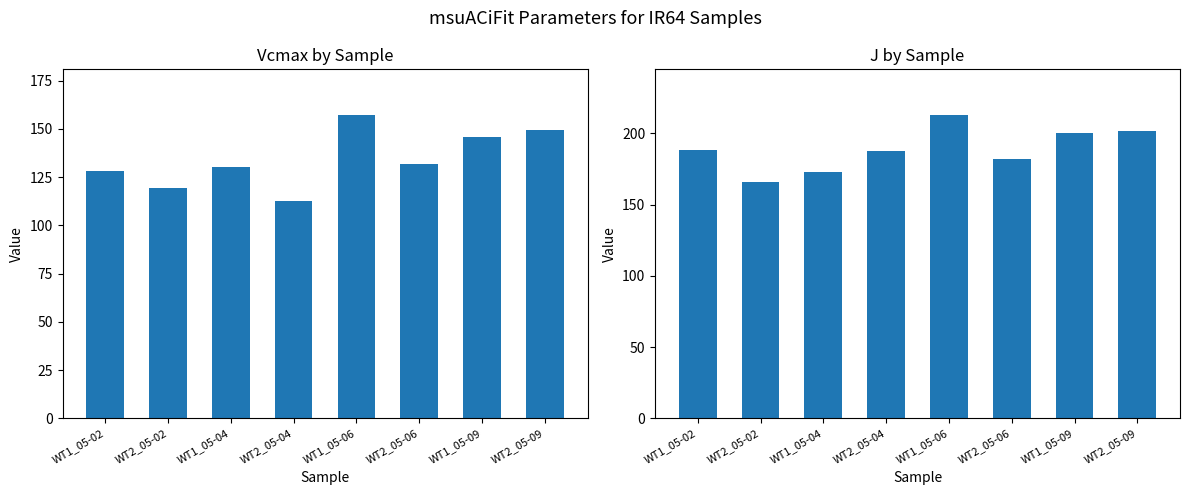

Is the value of J at WT2_05-04 greater than the value of Vcmax at WT1_05-04?

Yes